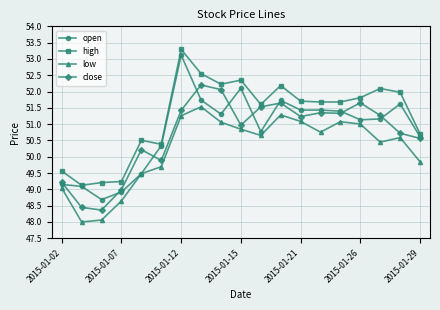

What is the value of the high point at the 13th from the left?

51.7